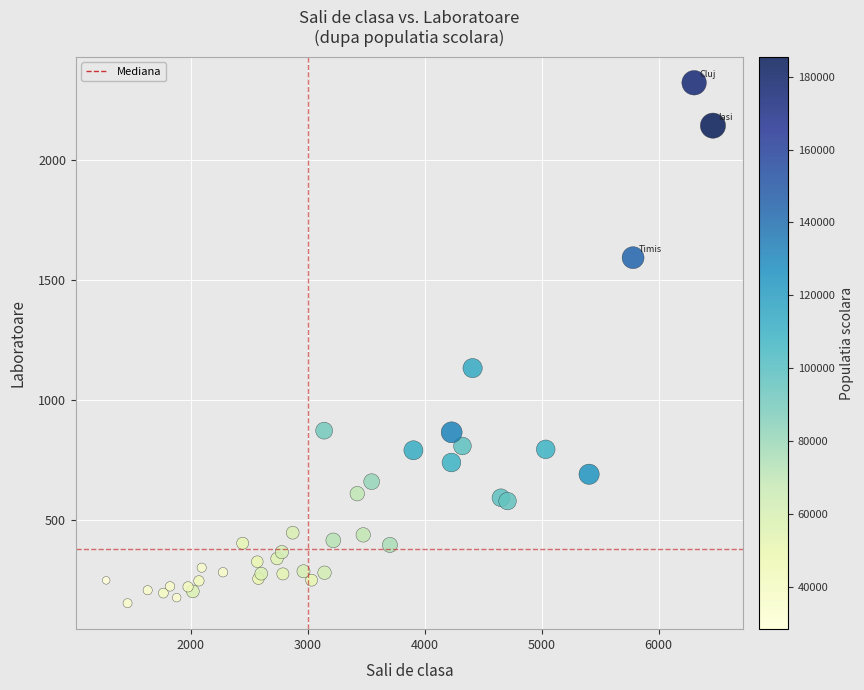

What Y value in the scatter plot is closest to 1237?

1132